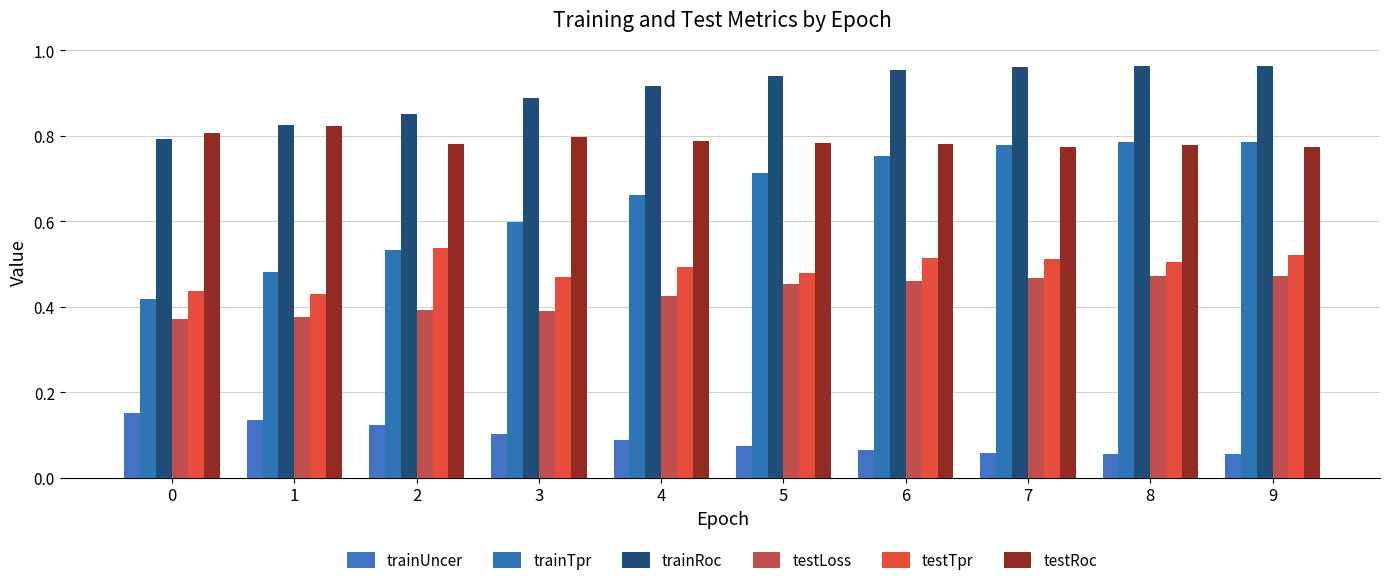

What is the maximum value for testLoss?

0.5